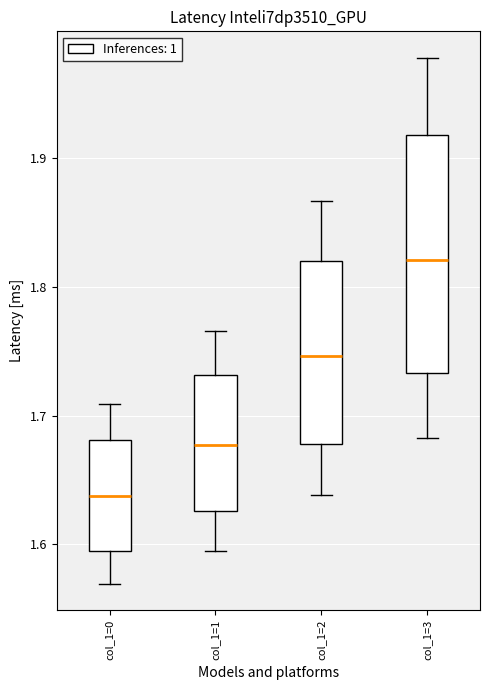

Comparing the boxes themselves (not the whiskers), which one is the tallest?

col_1=3